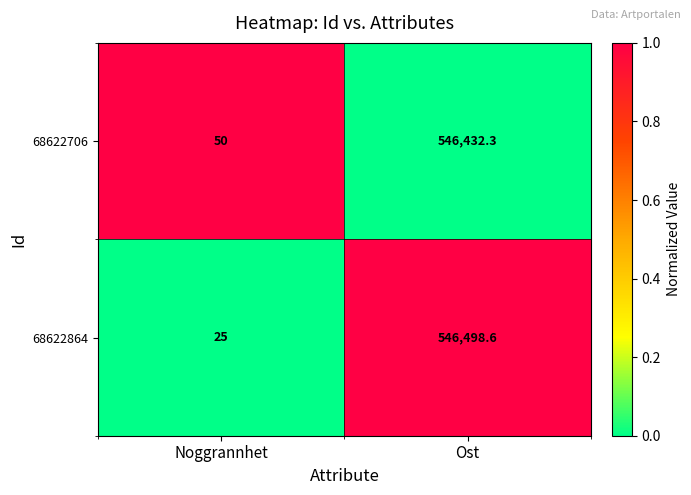

Count the number of data series in this chart.

2